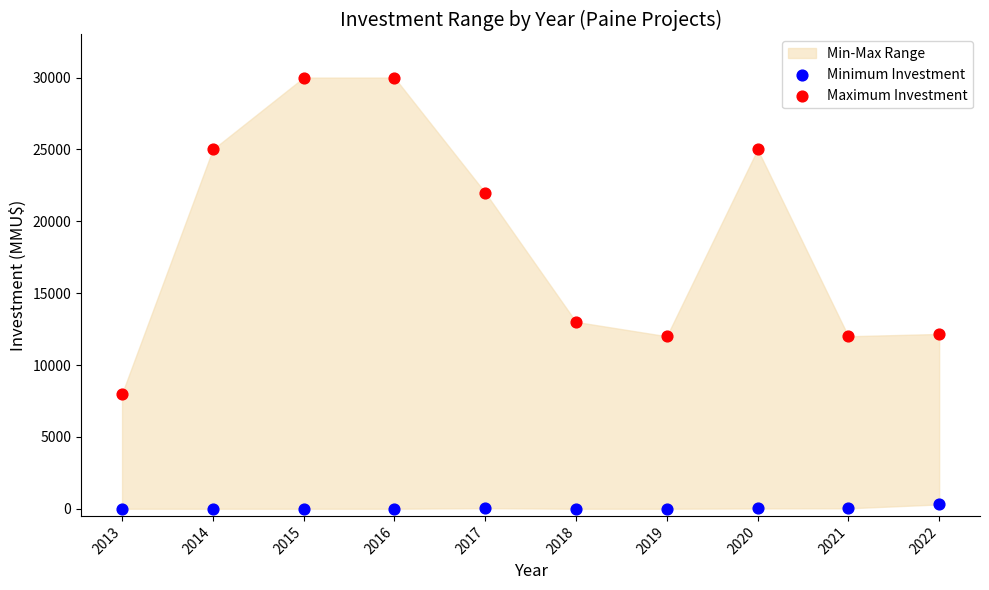

Which series reaches the maximum Y coordinate?

Maximum Investment